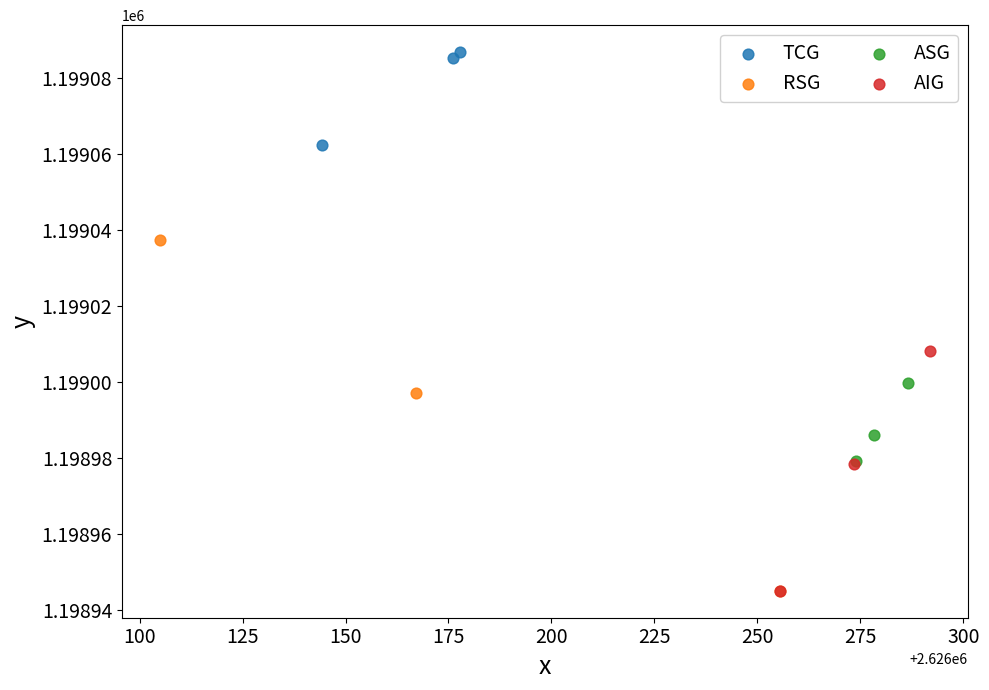

Which series reaches the maximum Y coordinate?

TCG